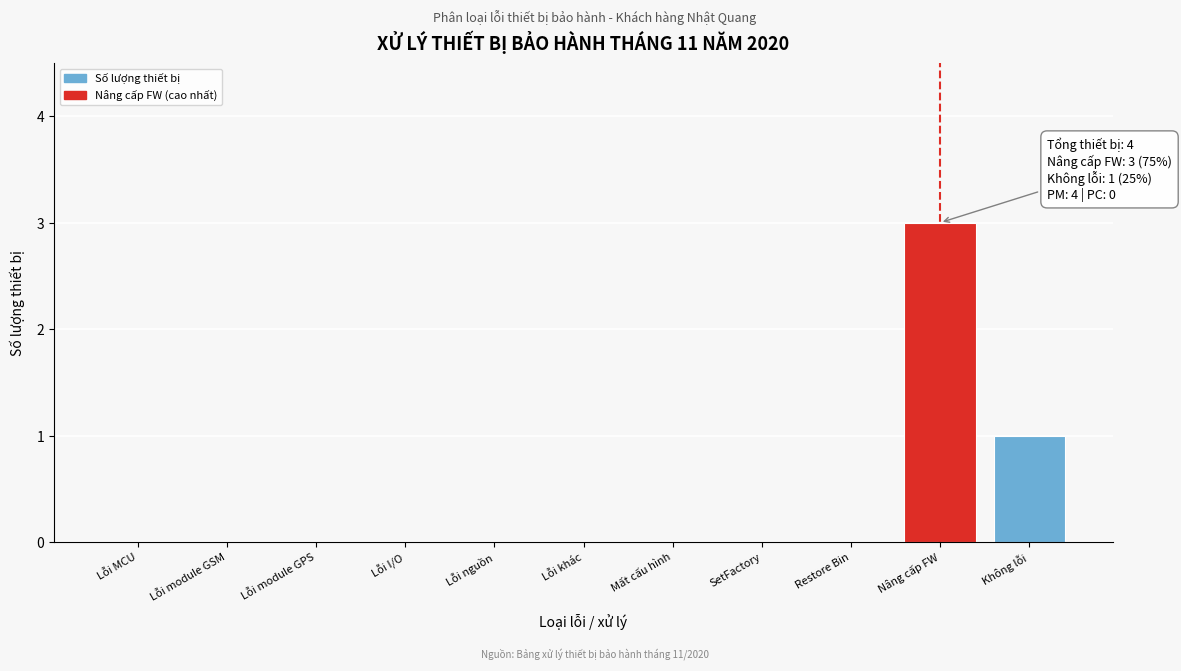

Reading left to right, what are all the values shown in this chart?

Lỗi MCU=0	Lỗi module GSM=0	Lỗi module GPS=0	Lỗi I/O=0	Lỗi nguồn=0	Lỗi khác=0	Mất cấu hình=0	SetFactory=0	Restore Bin=0	Nâng cấp FW=3	Không lỗi=1